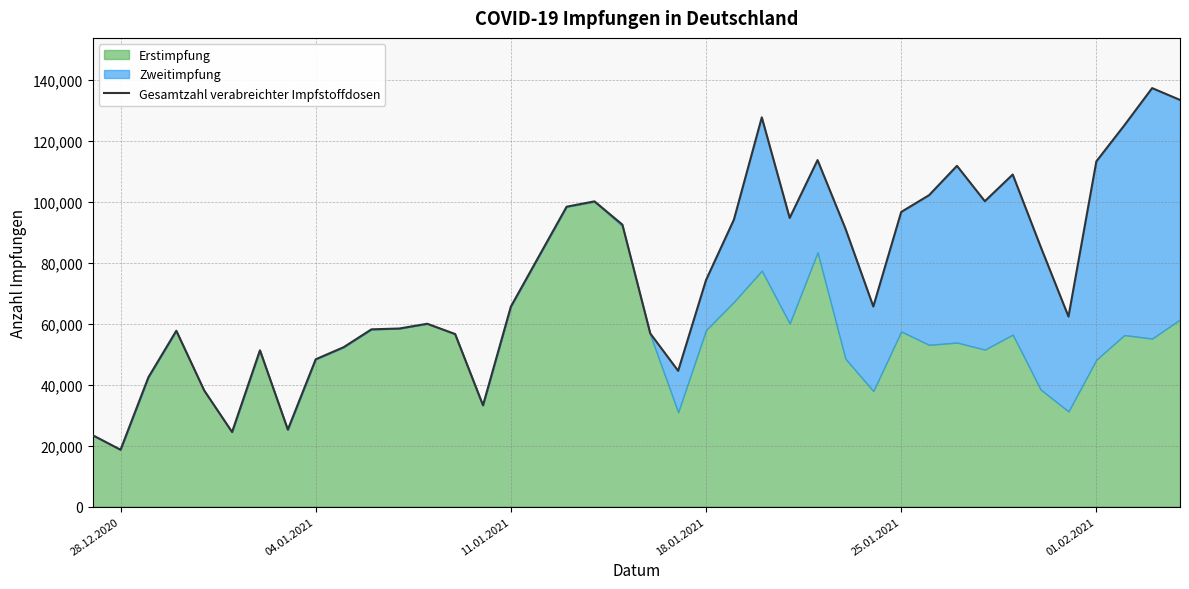

Count the number of values greater than 74340.

19